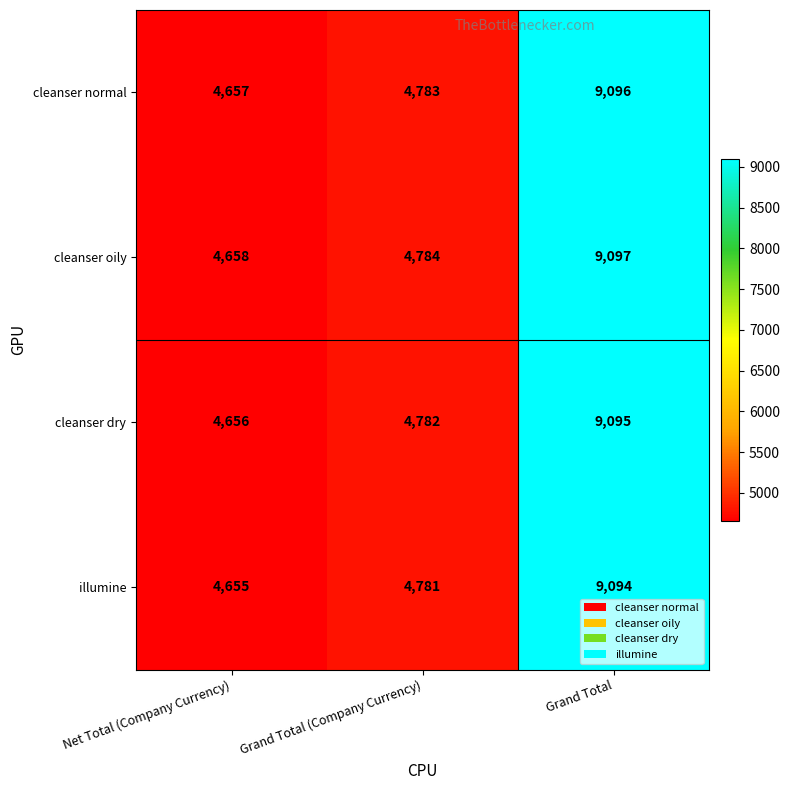

What is the sum of the cleanser dry values at Grand Total (Company Currency) and Net Total (Company Currency)?

9438